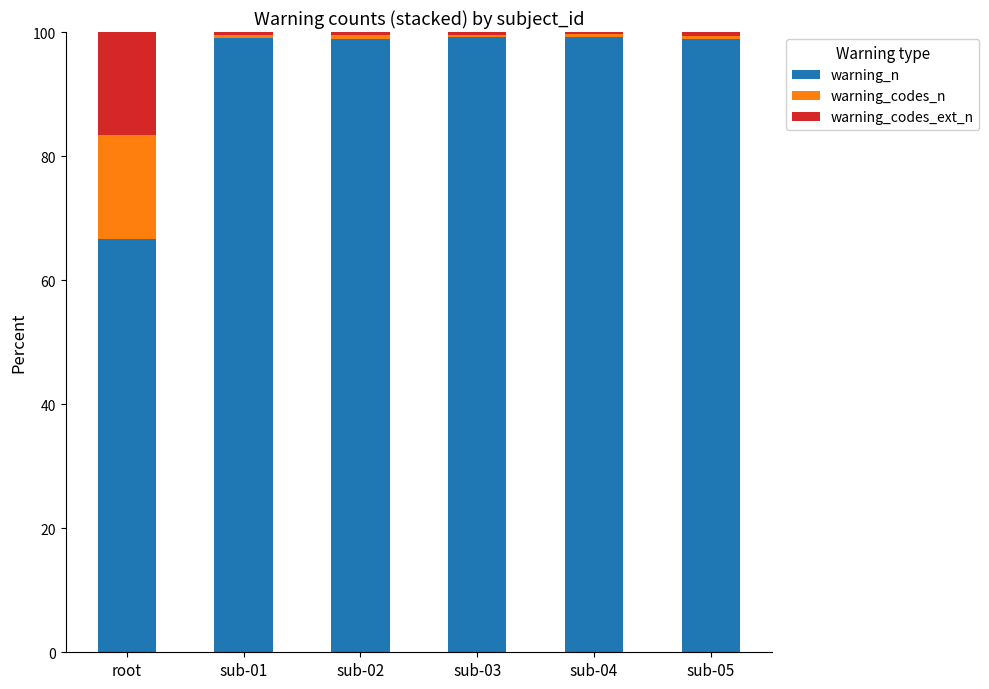

What is the highest value of the warning_n series?

99.2